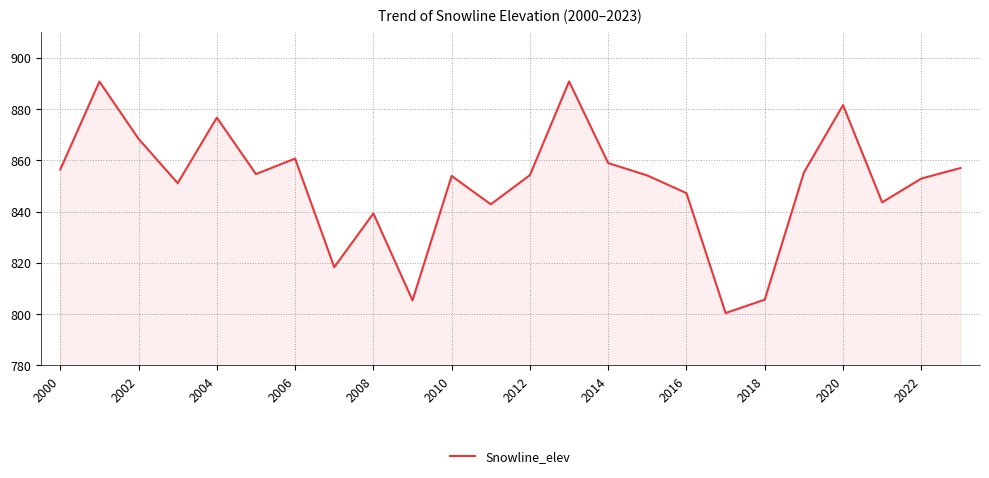

What is the difference between the maximum and minimum values?

90.3